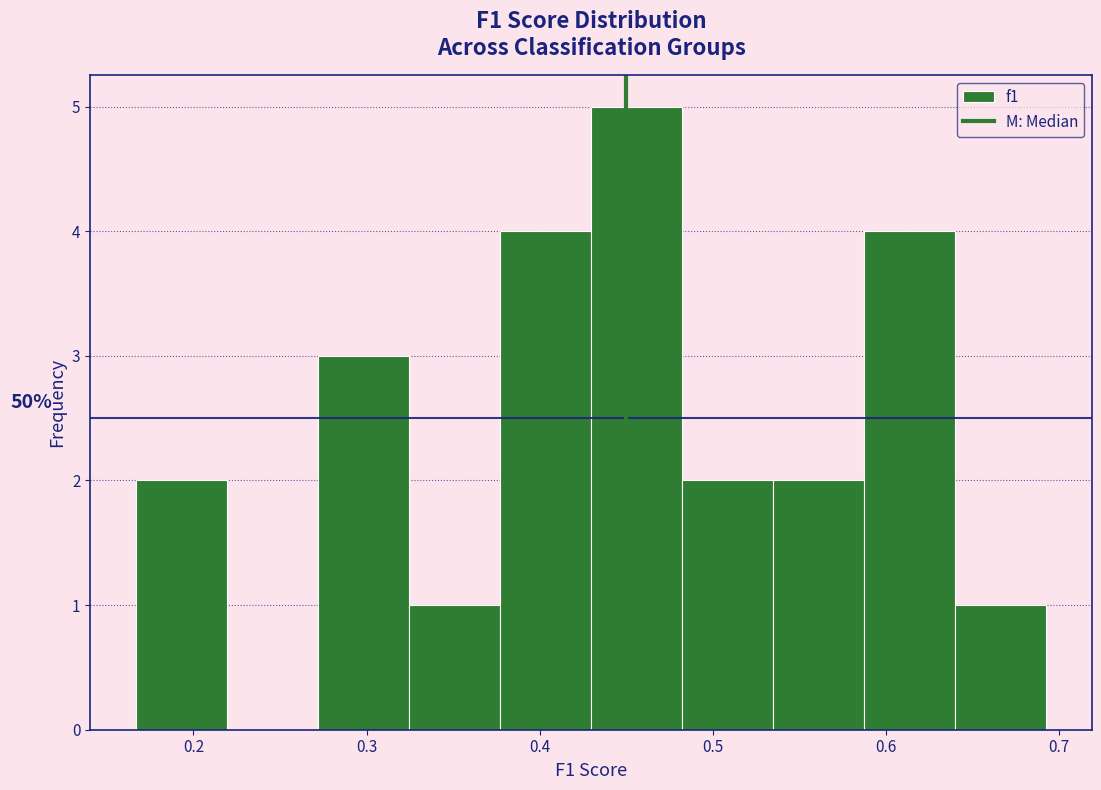

Over which range of the x-axis is the bar tallest?

0.43 to 0.48